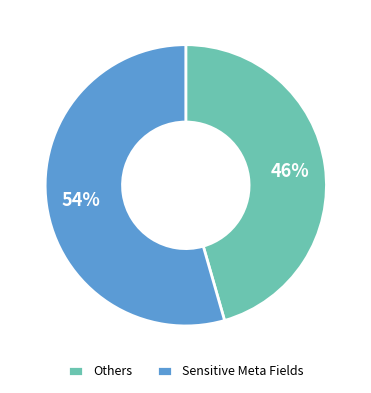

Rank the categories by value from lowest to highest.

Others, Sensitive Meta Fields